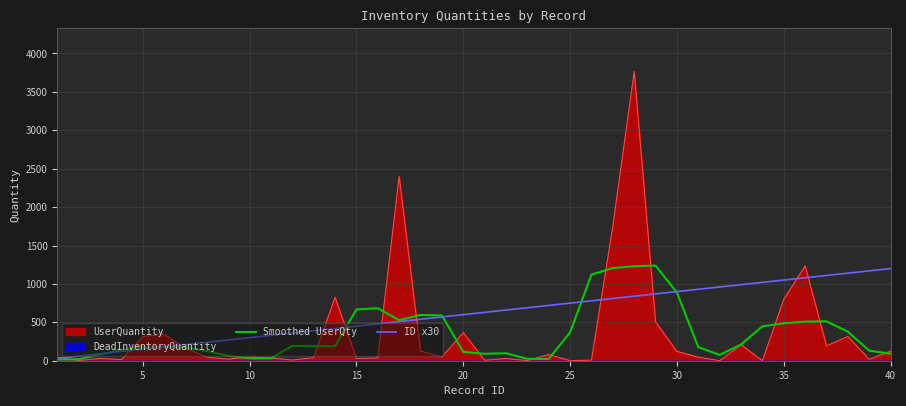

How many values in the ID x30 series are below 630?

20